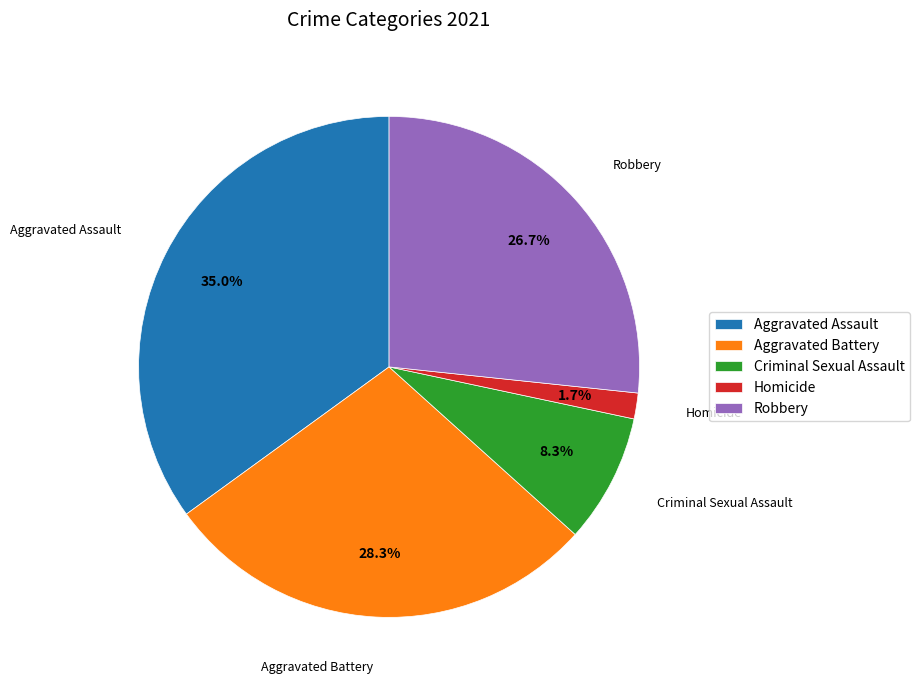

What is the total percentage of Homicide and Criminal Sexual Assault?

10.0%